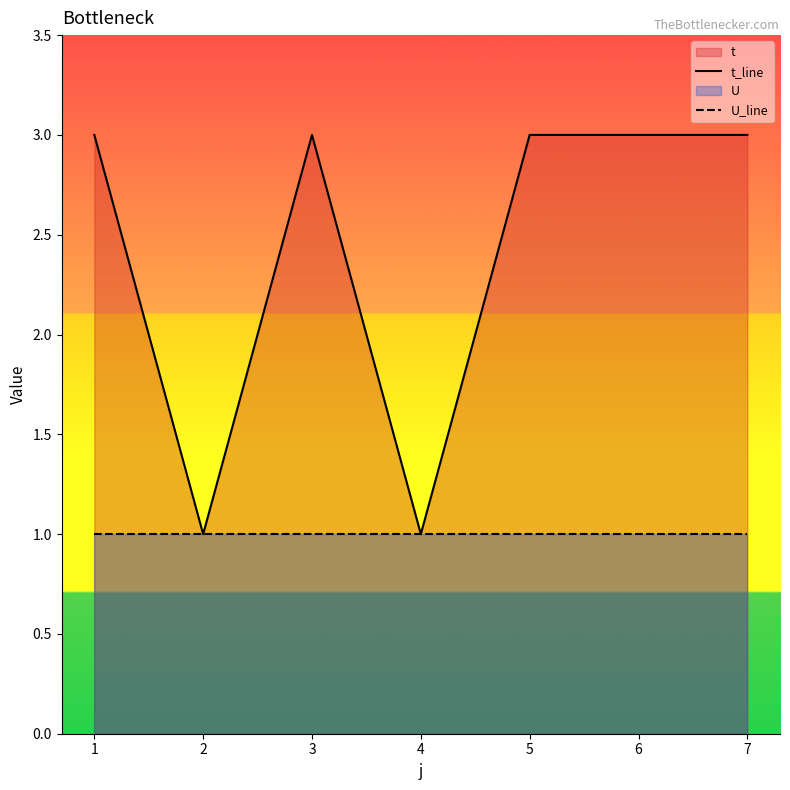

List the labels in order of U_line value, smallest first.

0, 1, 2, 3, 4, 5, 6